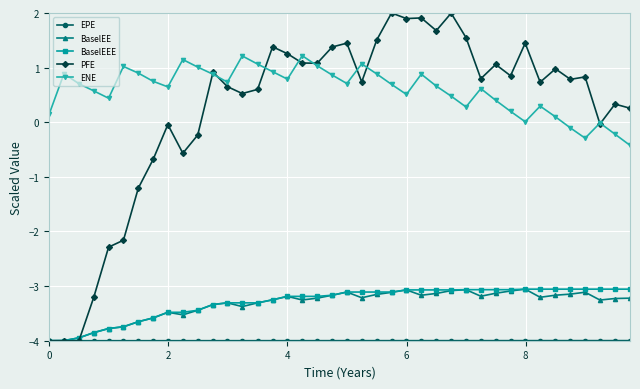

How many lines are shown in the chart?

5